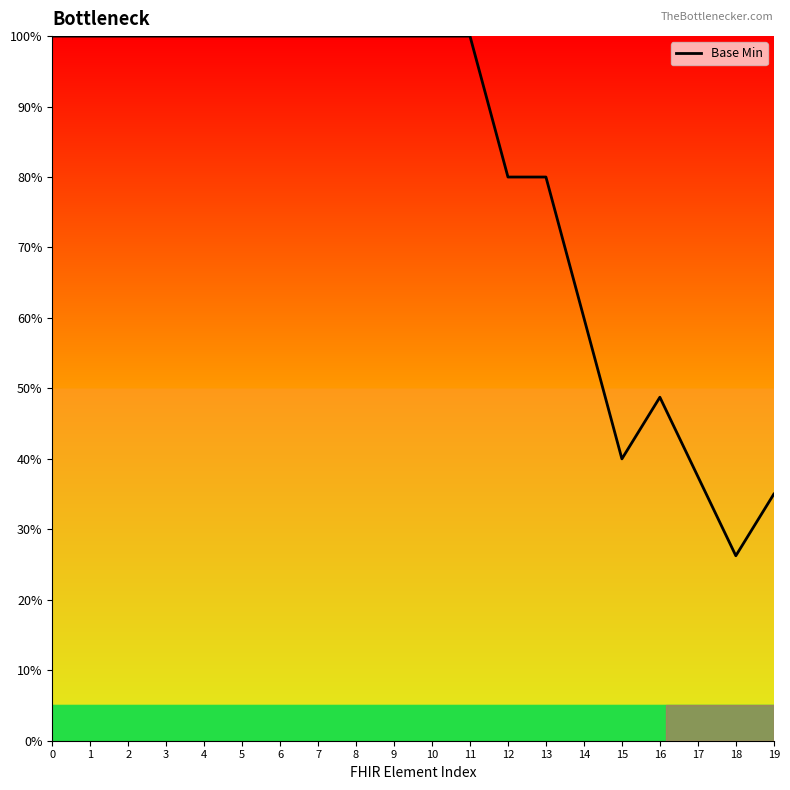

True or false: the data shows 100.0 at 9.

True